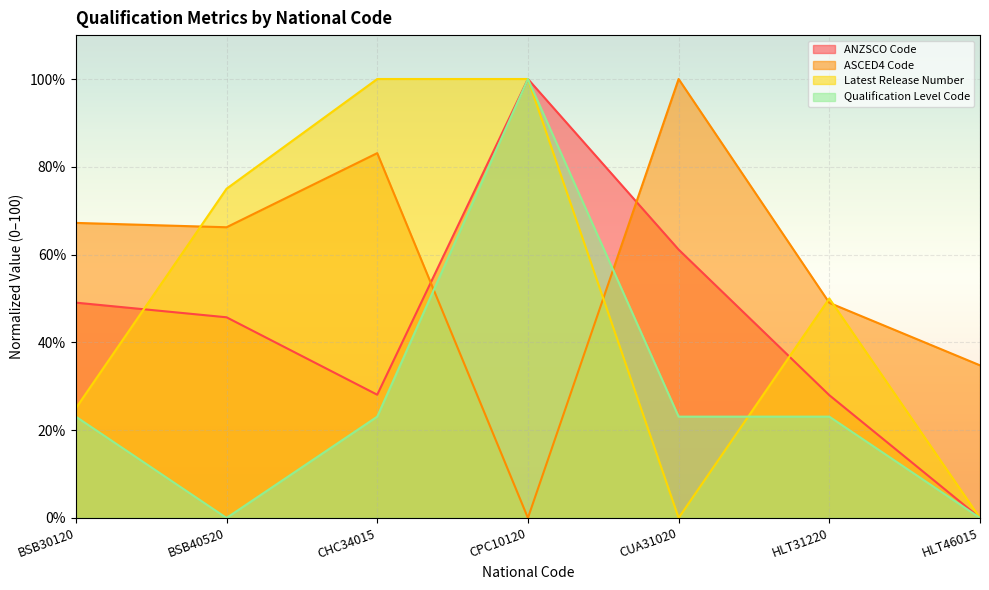

At which label does Qualification Level Code first exceed 23?

BSB30120